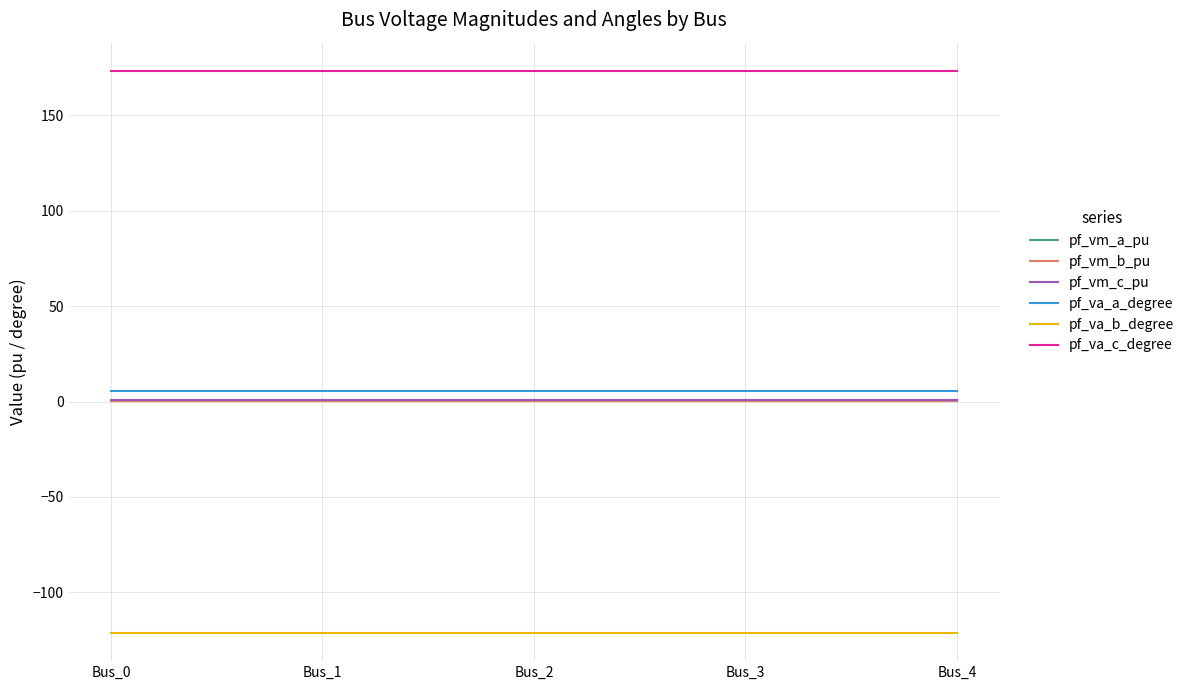

What is the total value across all series at Bus_3?

60.0